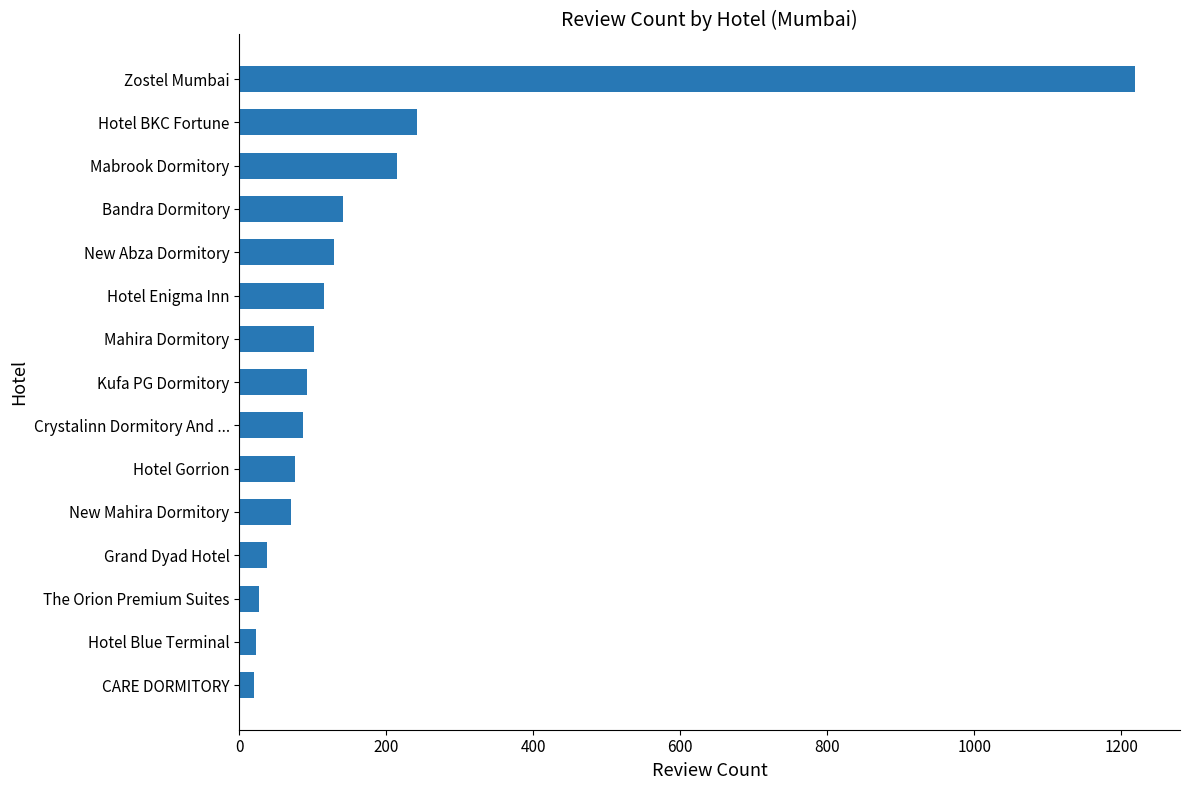

At which label is the value closest to 619?

Hotel BKC Fortune